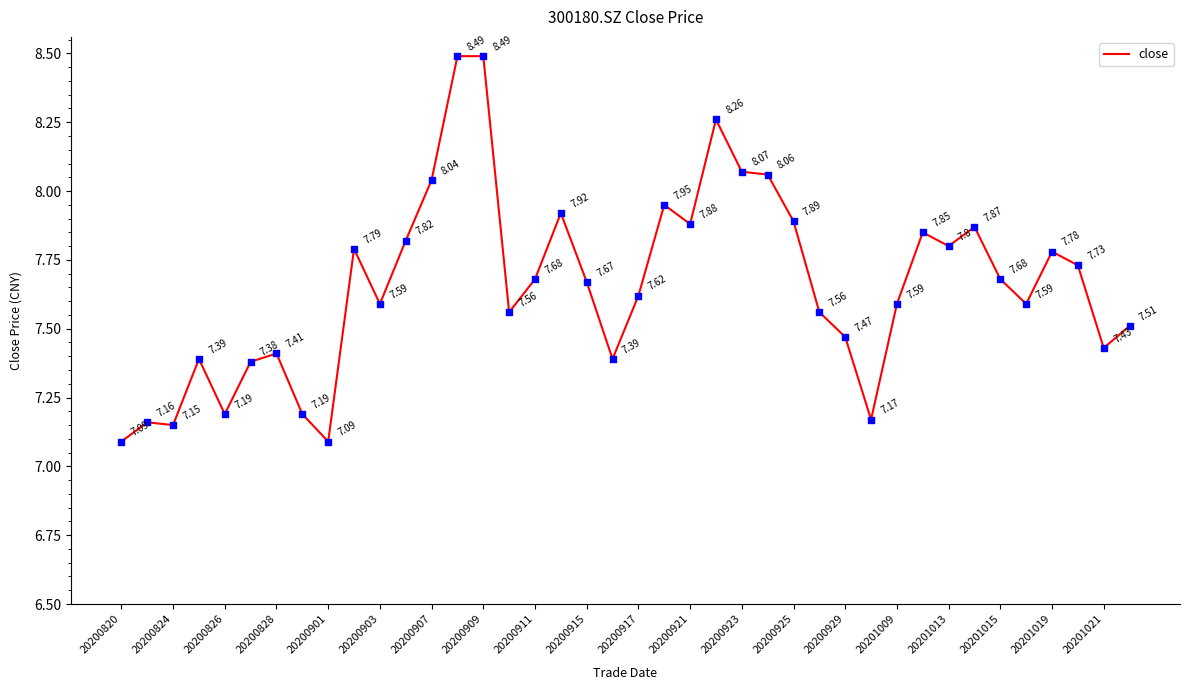

What is the difference between the maximum and minimum values?

1.4